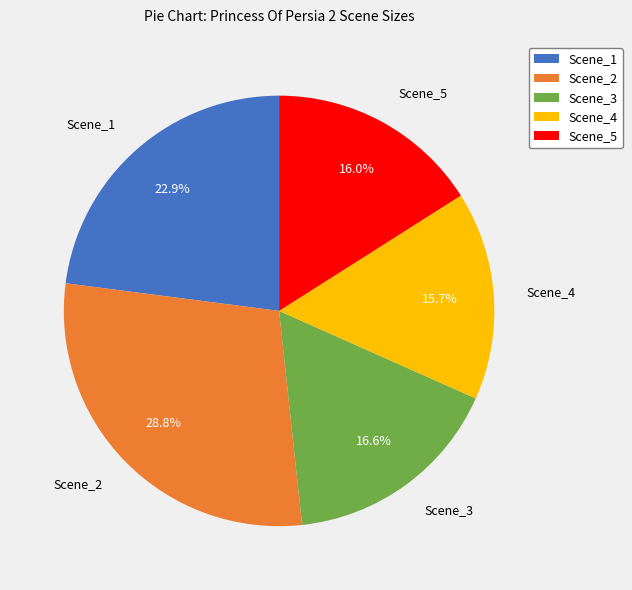

What percentage is NOT represented by Scene_5?

84.0%